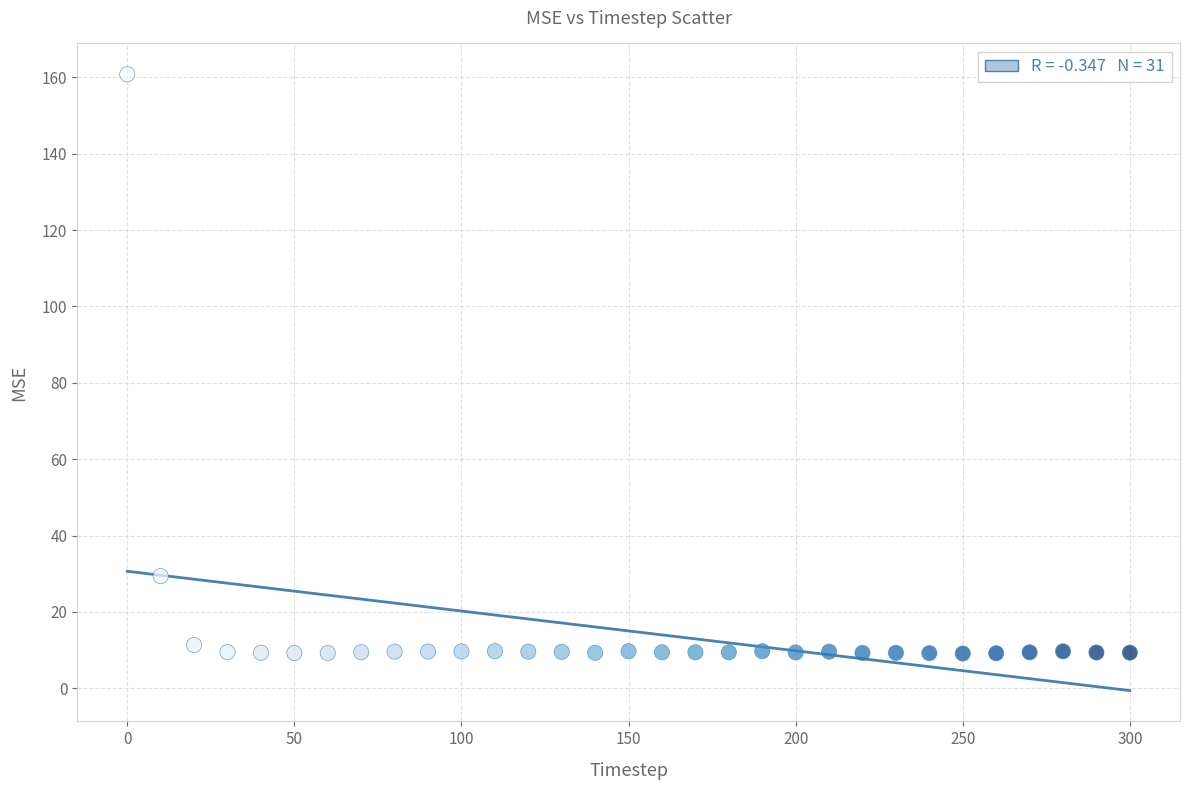

What is the range of Y values (max minus min)?

151.7